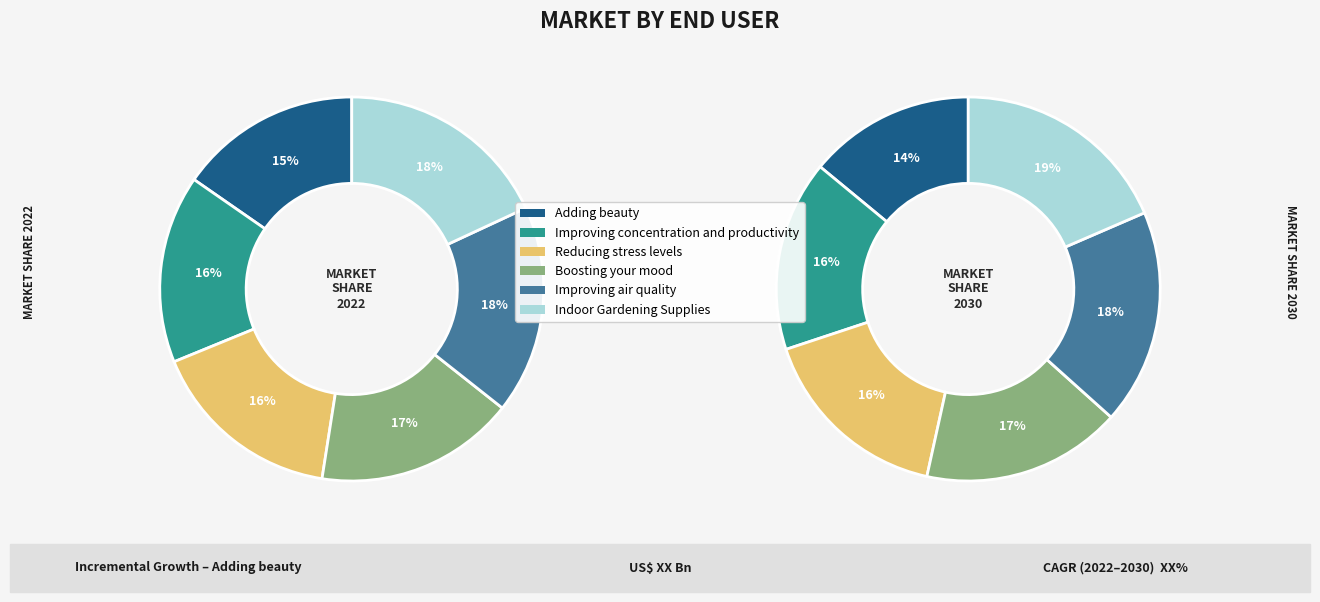

To the nearest percent, what is the combined percentage of Indoor Gardening Supplies and Improving air quality?

37%